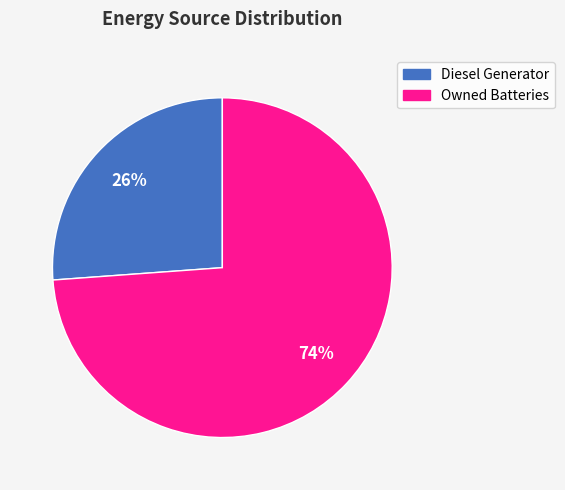

To the nearest percent, what portion does Owned Batteries represent?

74%